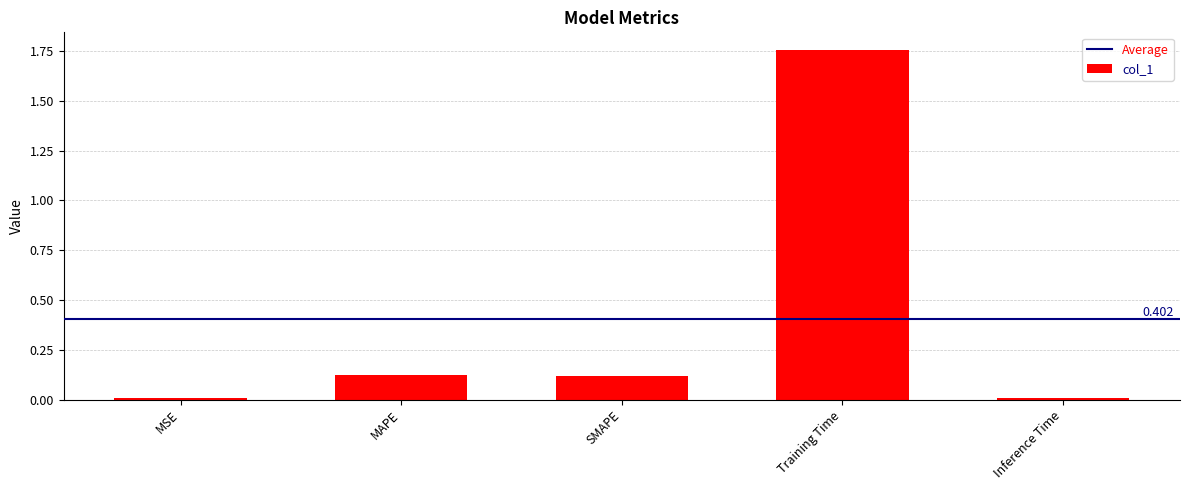

Which has a higher value, MSE or MAPE?

MAPE